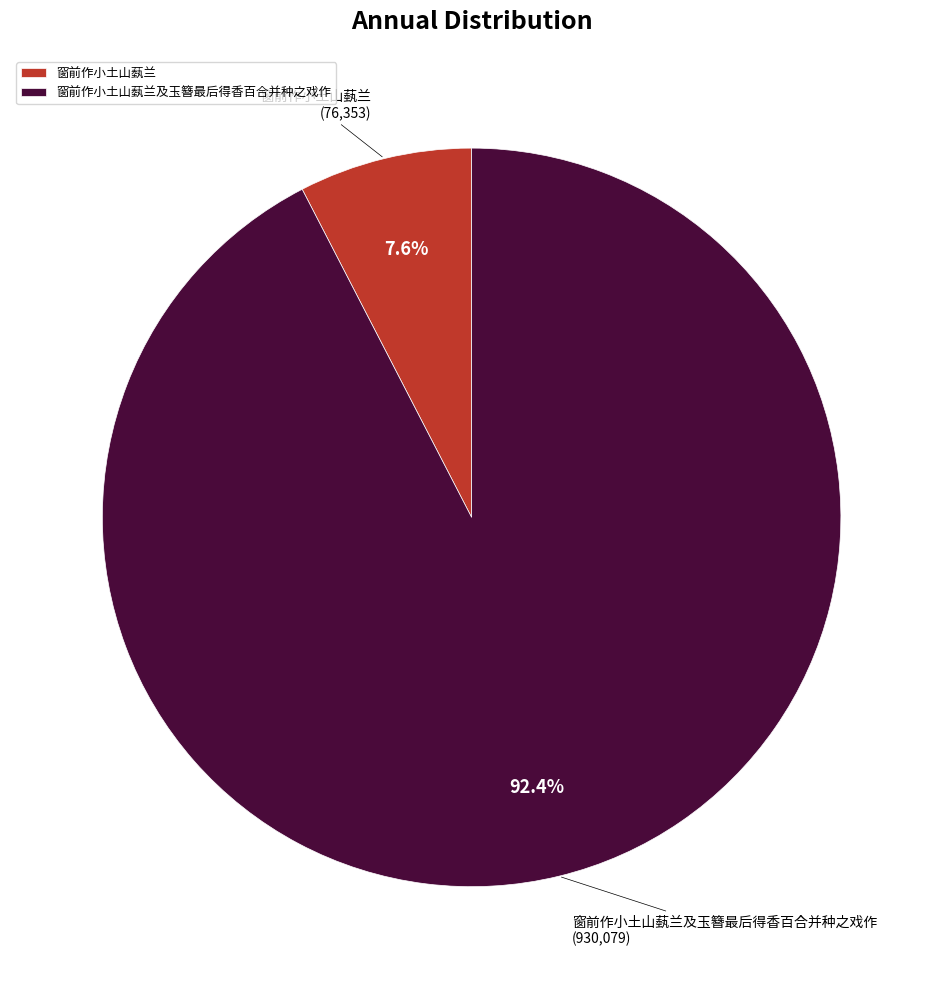

How many segments does this pie chart have?

2